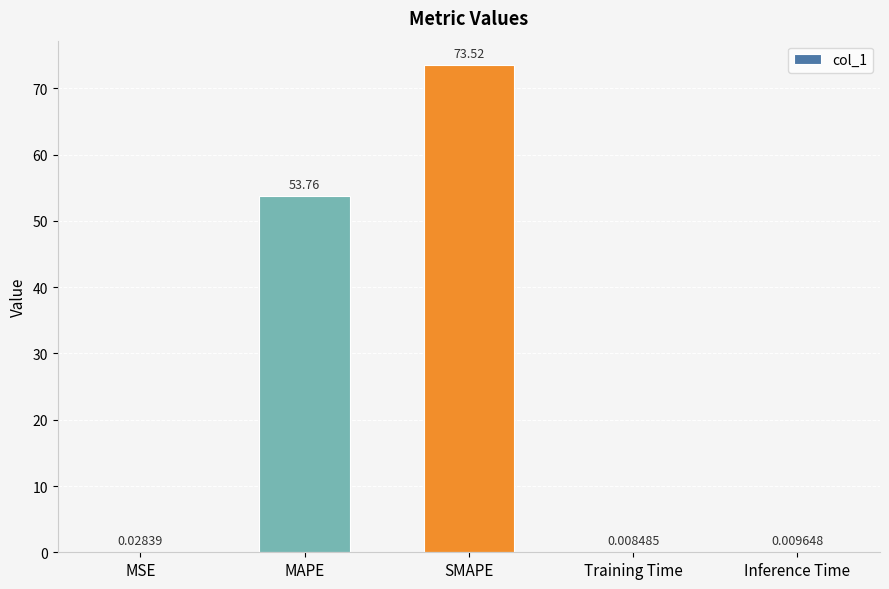

Between MSE and Training Time, which is larger?

MSE